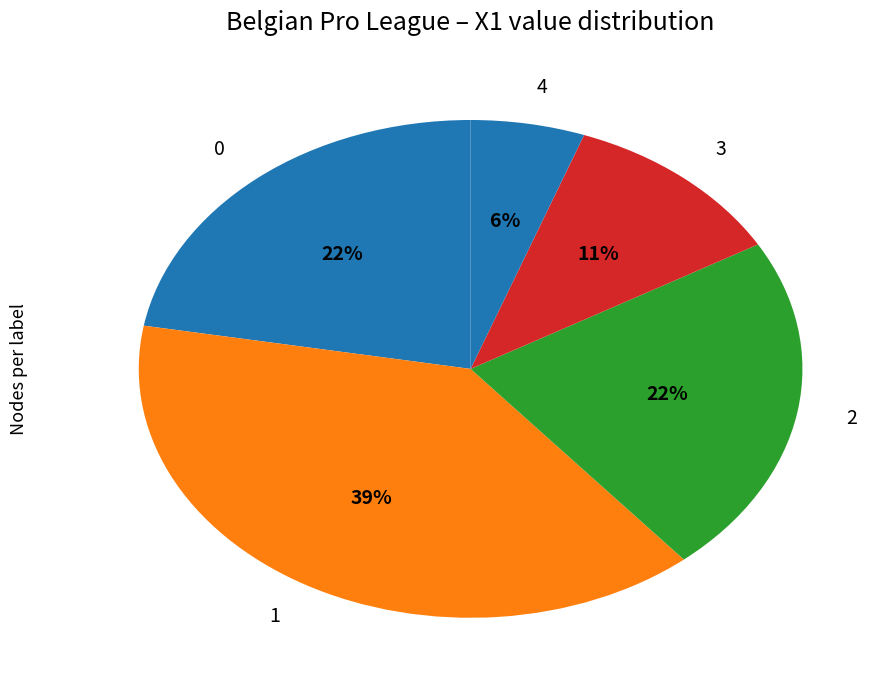

Approximately how many times larger is the value at 3 compared to 2?

0.5